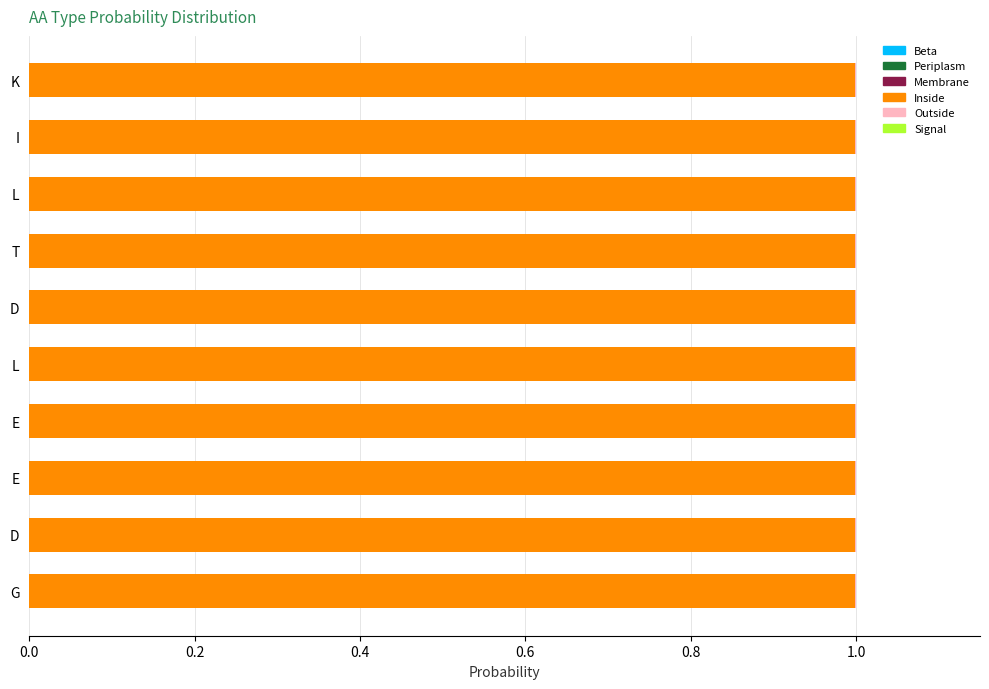

How many distinct data groups are displayed?

2